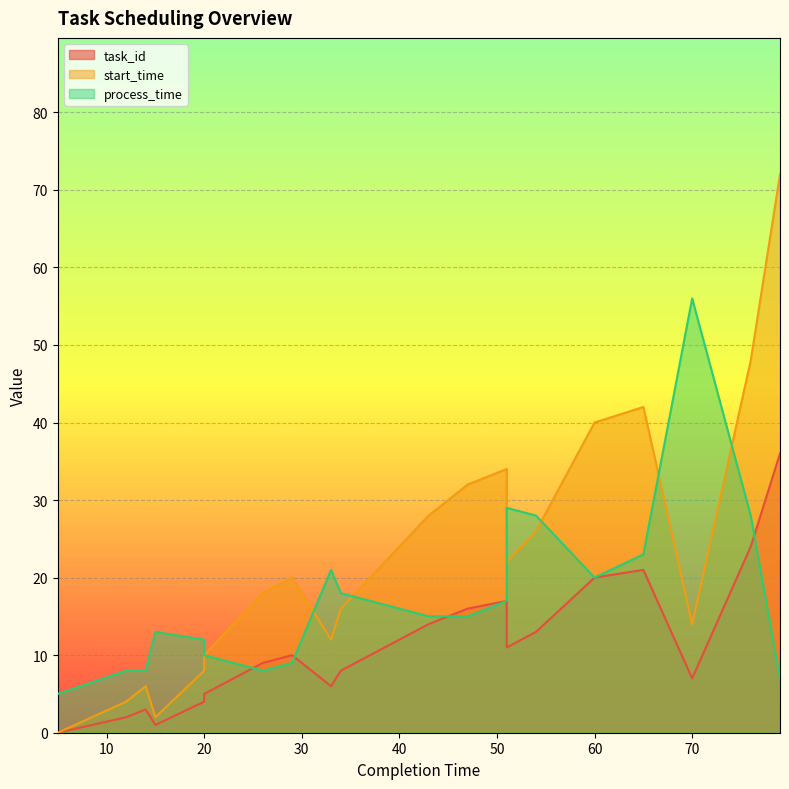

Which has a higher value, 47 or 26?

47